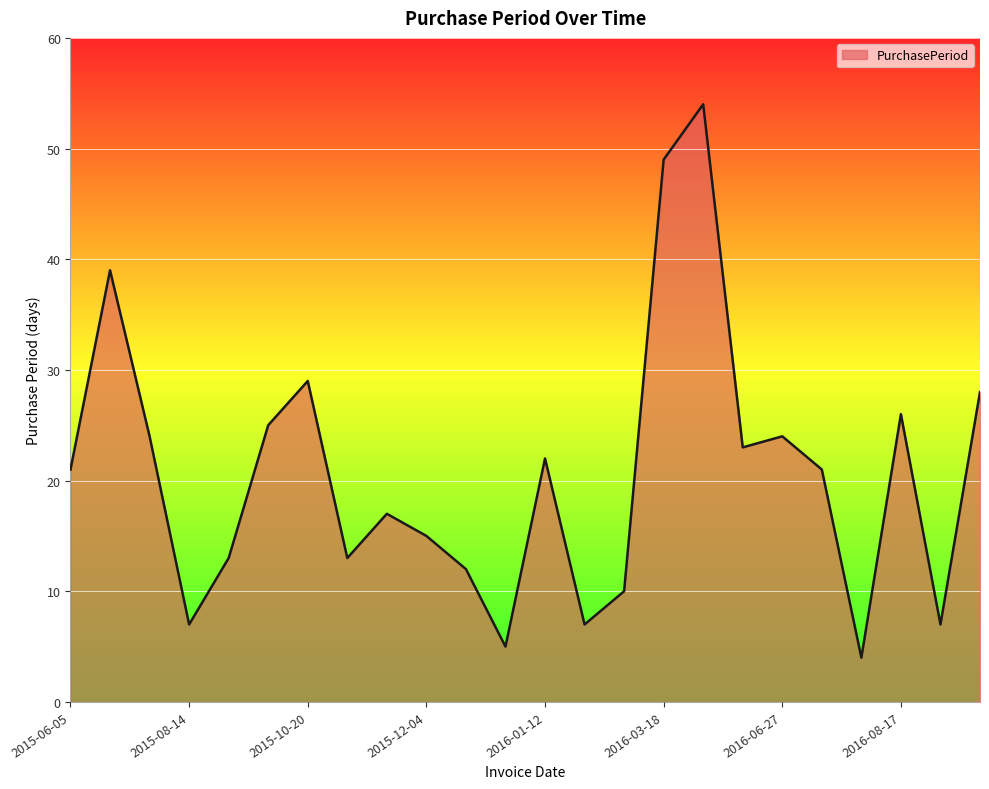

What is the smallest value displayed?

4